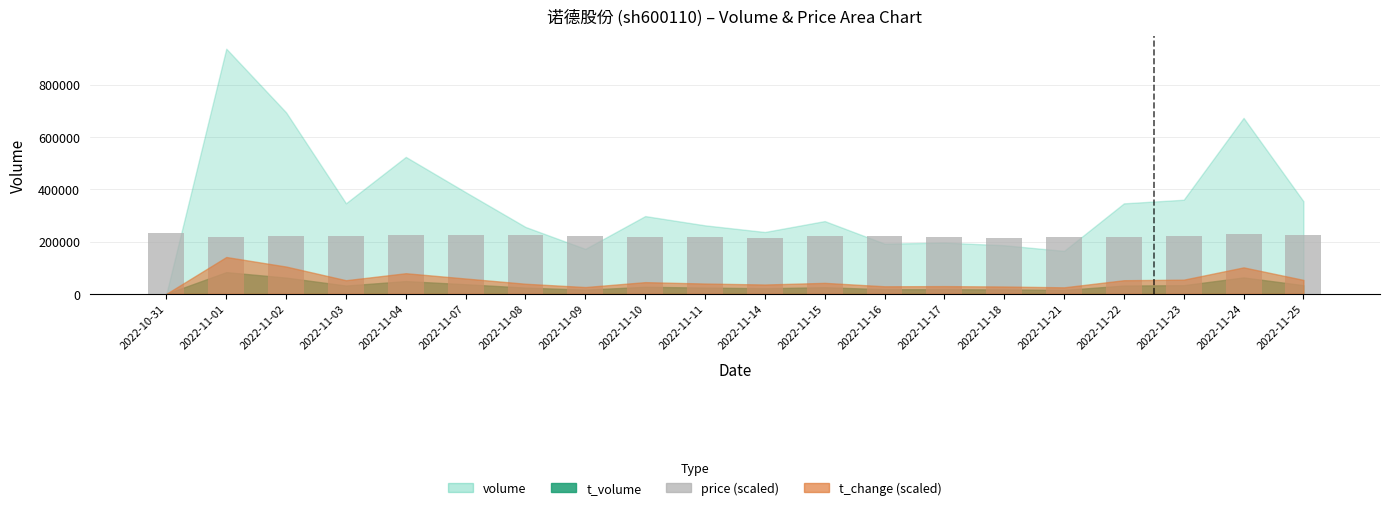

True or false: the data shows 364721.5 at 2022-11-16.

False